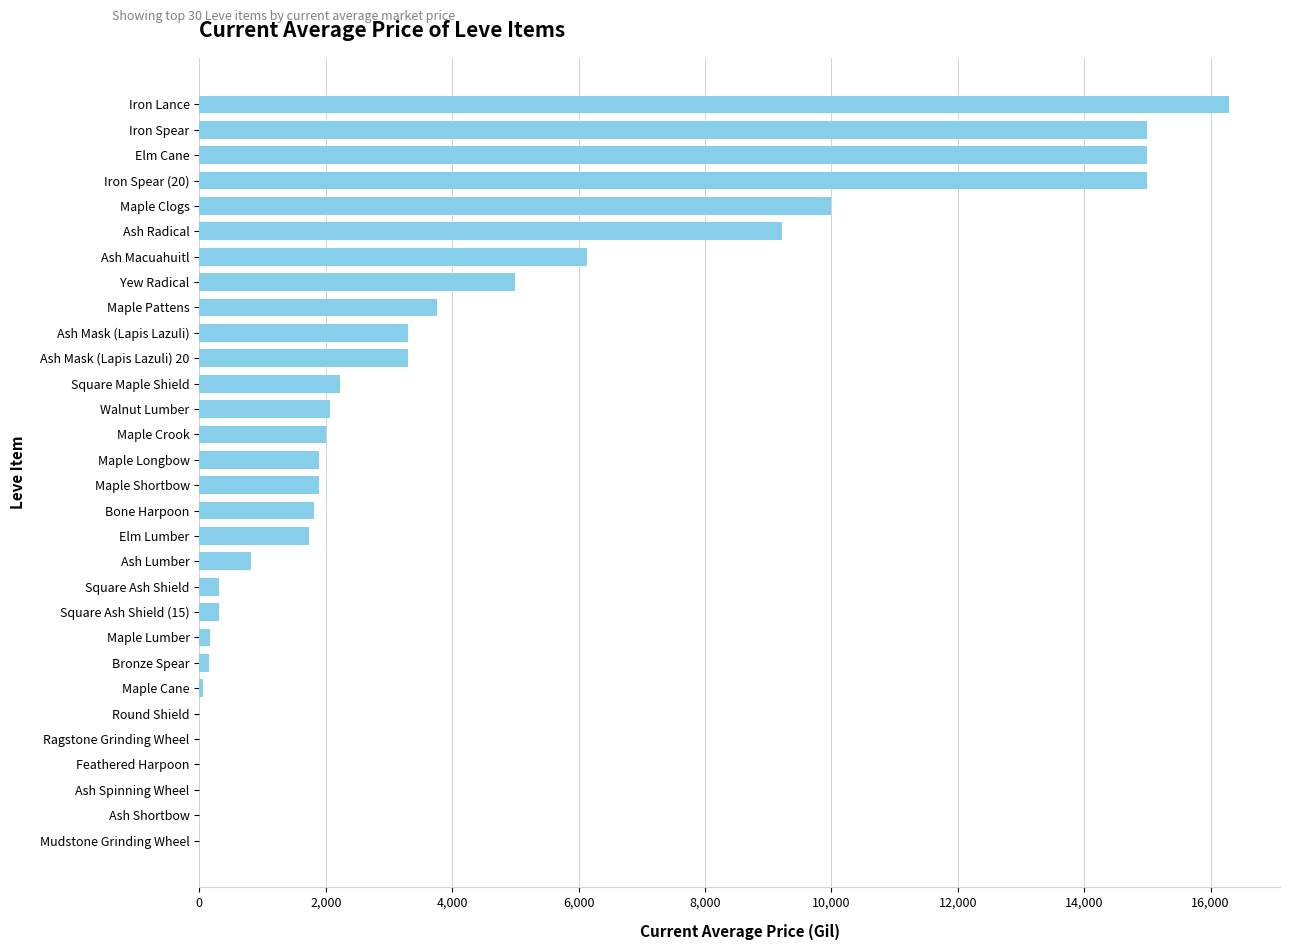

Is it true that the value at Maple Clogs is 10000.0?

True